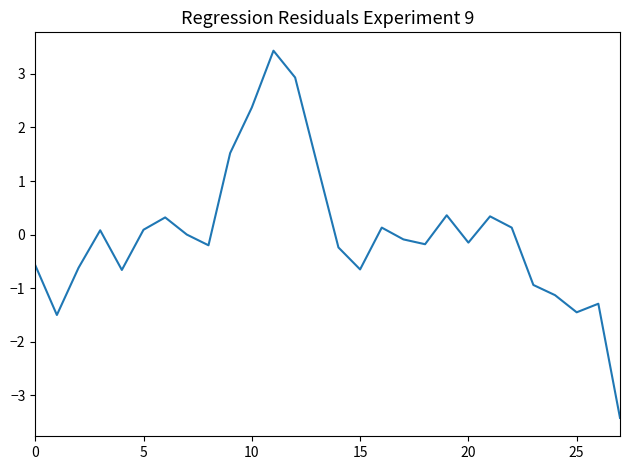

What is the difference between the maximum and minimum values?

6.8